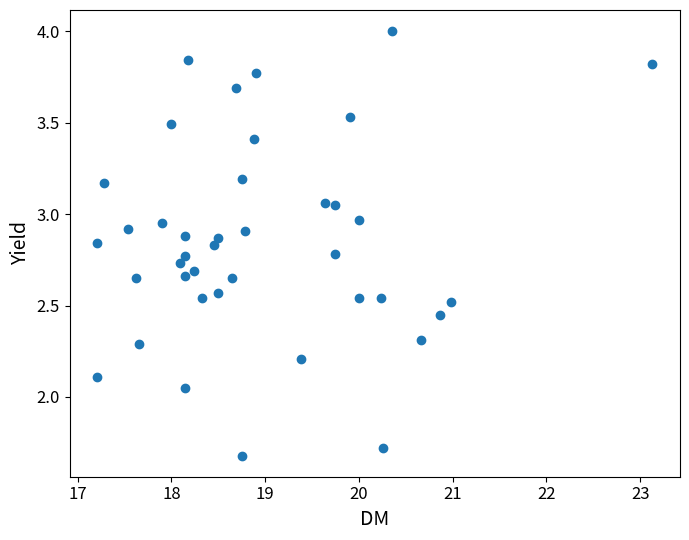

What is the range of Y values (max minus min)?

2.3